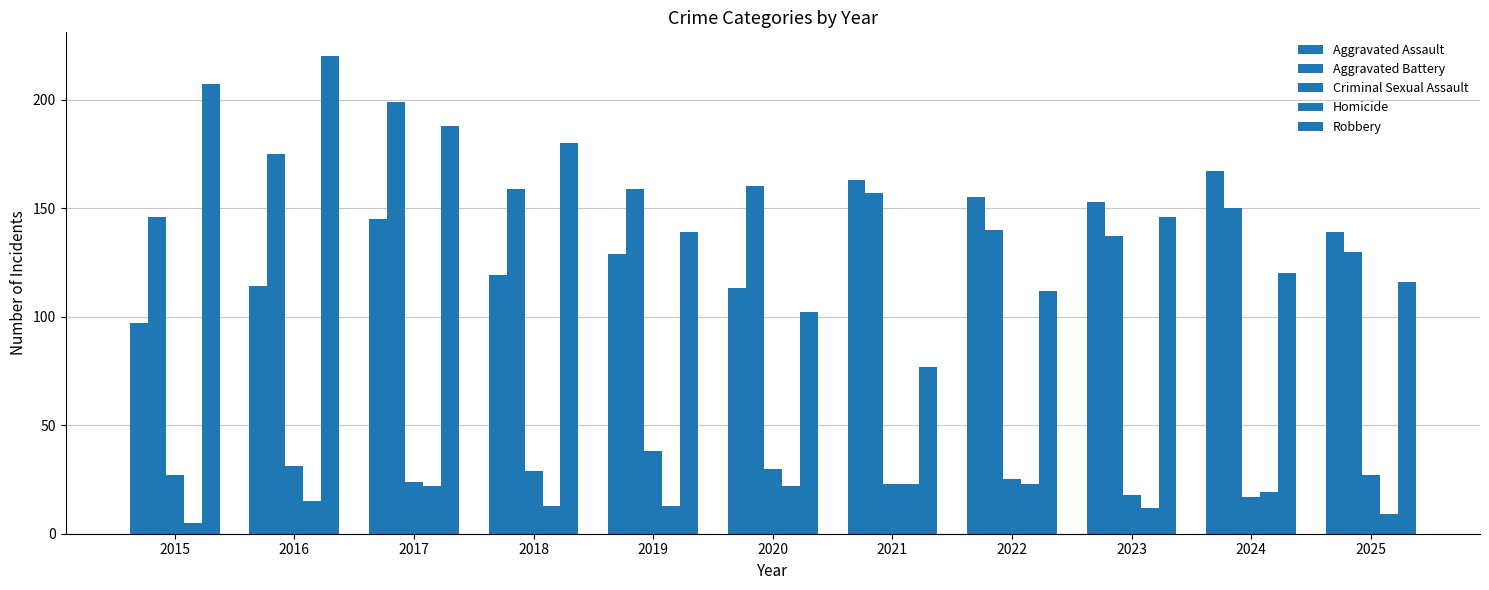

Rank the series by their maximum value, from lowest to highest.

Homicide, Criminal Sexual Assault, Aggravated Assault, Aggravated Battery, Robbery